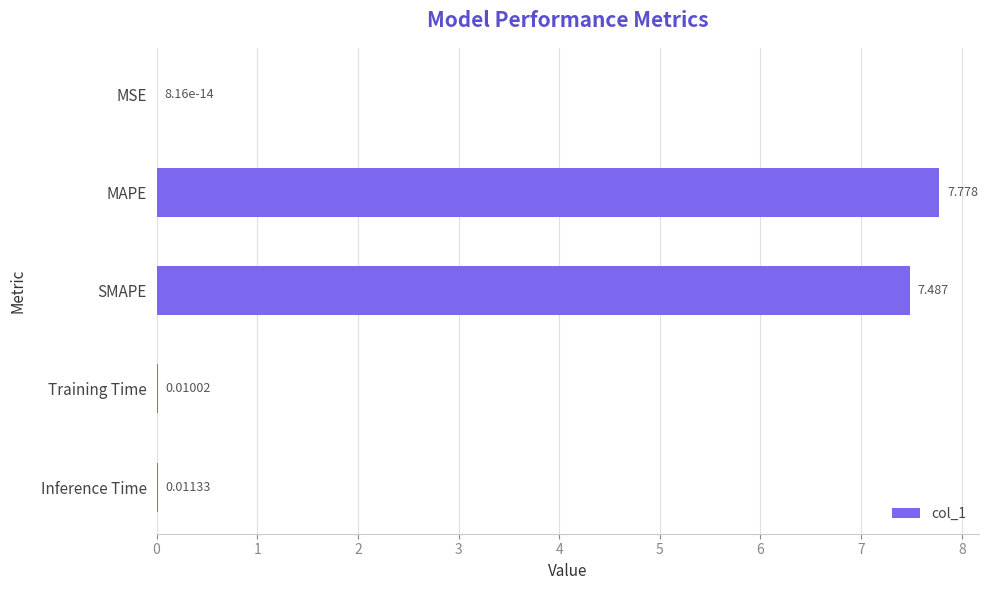

Which has a higher value, Training Time or MAPE?

MAPE